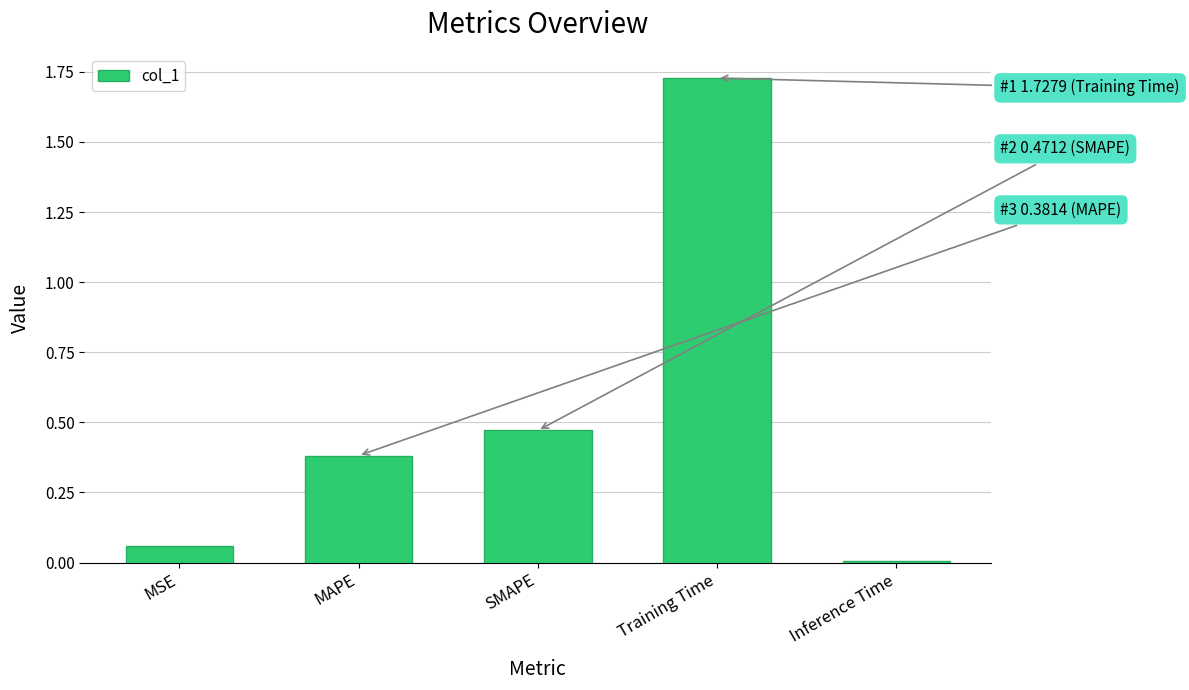

What is the change in value from MSE to Training Time?

+1.7